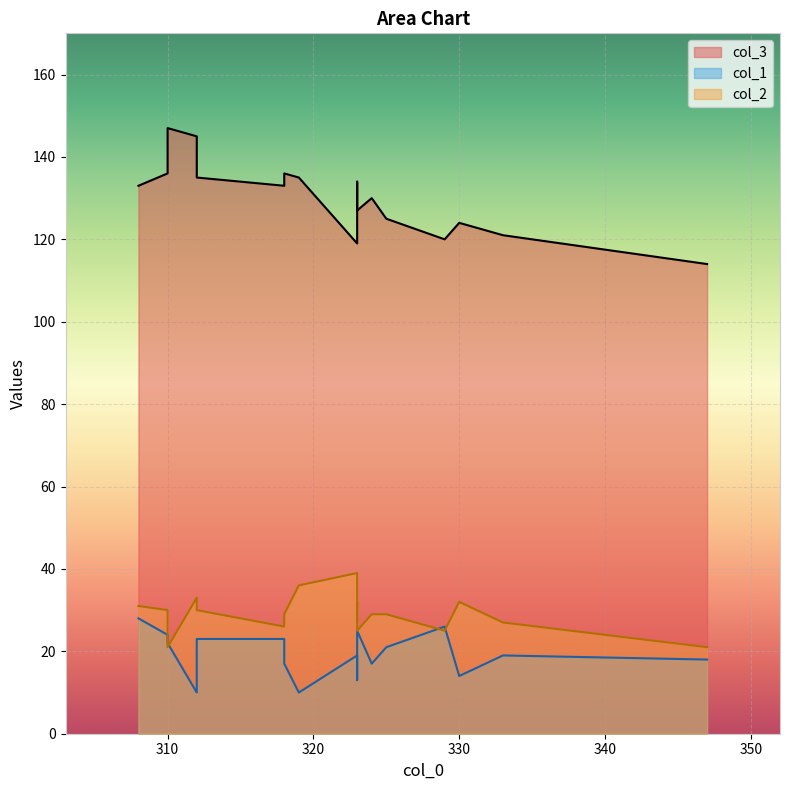

What is the difference between the highest and lowest values at 324?

113